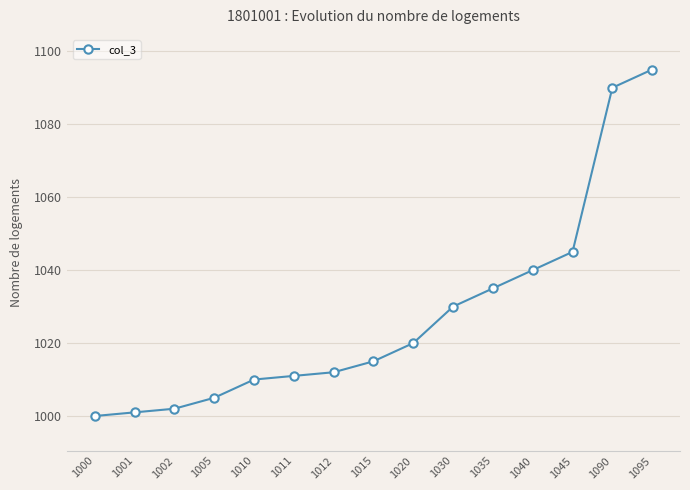

How many lines are shown in the chart?

1